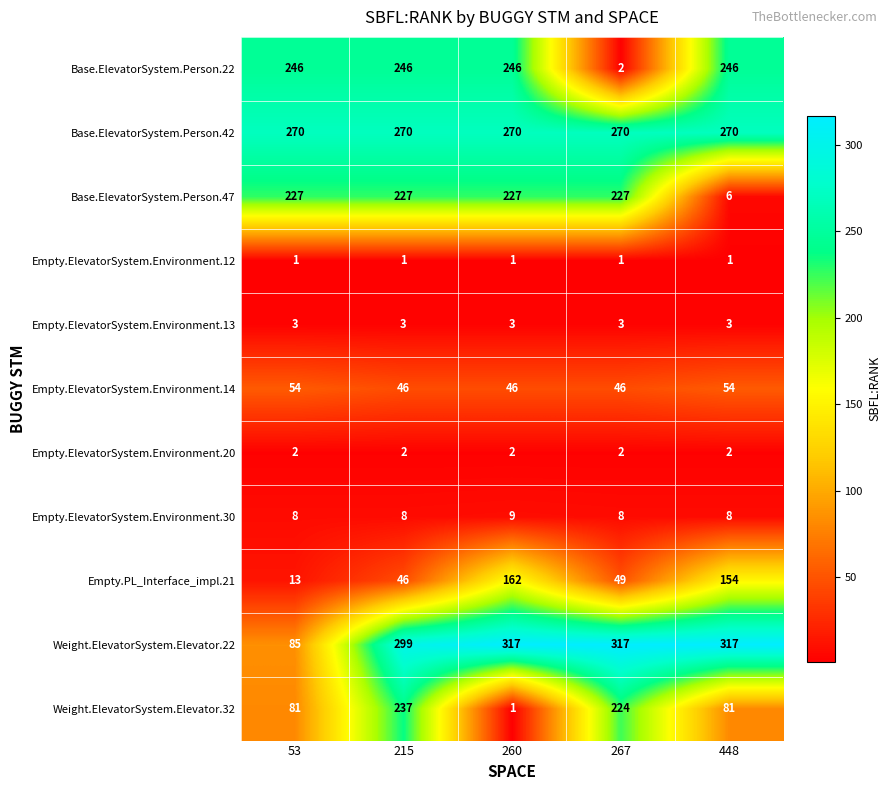

What is the average value of the Empty.ElevatorSystem.Environment.30 series?

8